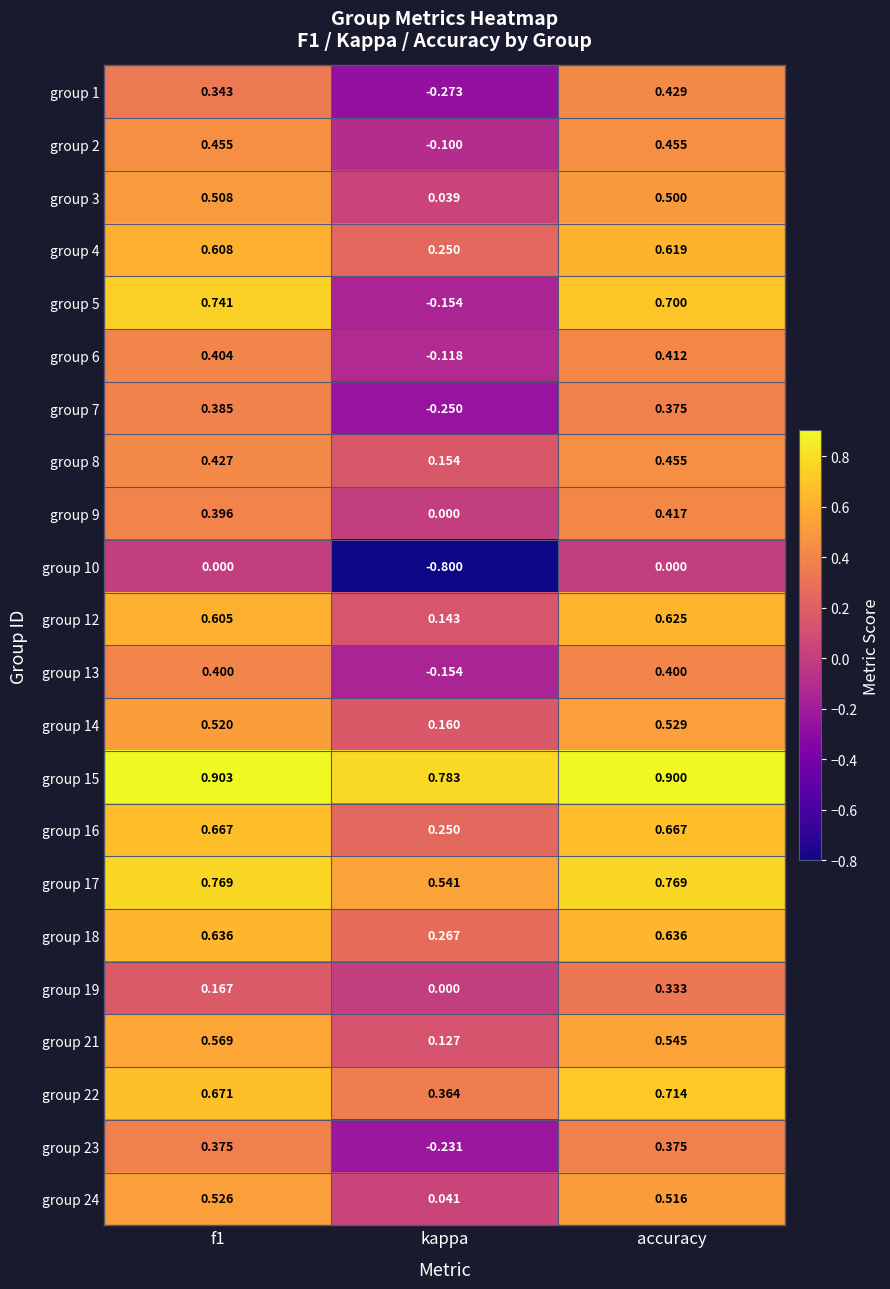

At which label does group 18 reach its minimum?

kappa